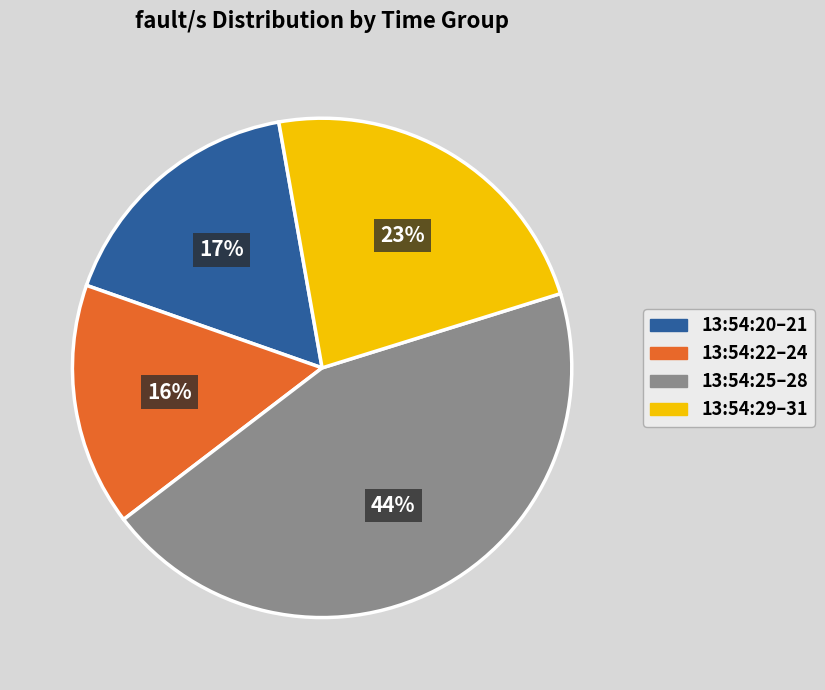

Count the number of slices in the pie.

4